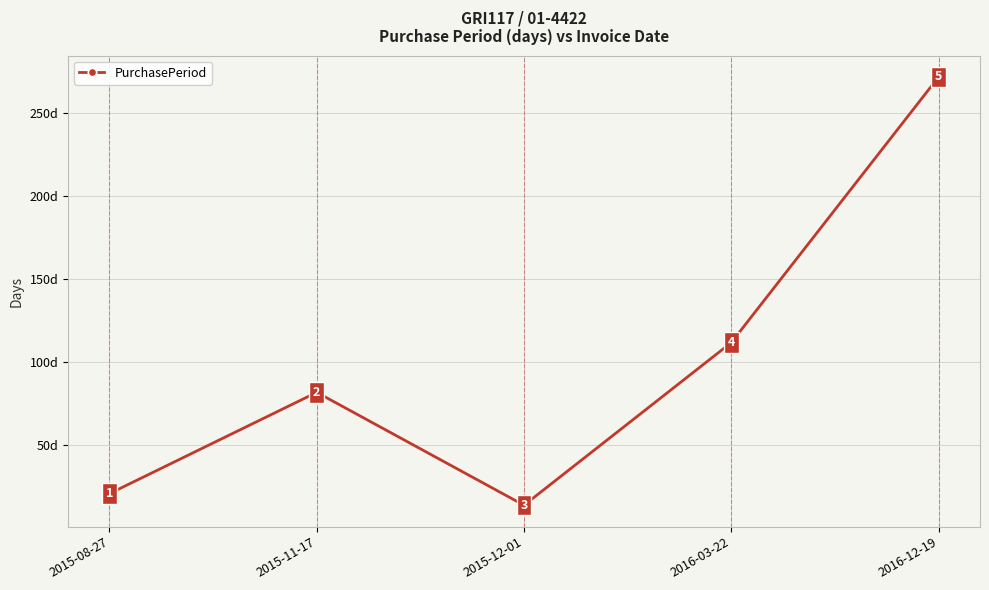

What is the greatest value displayed?

272